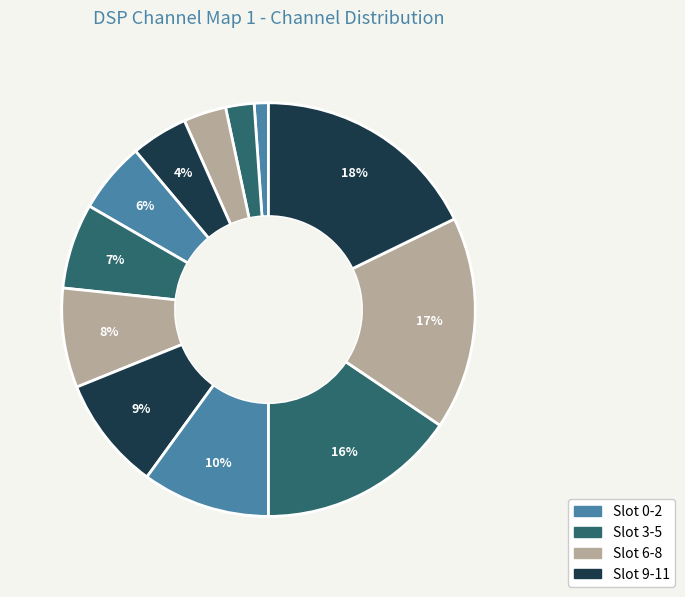

How many slices are in this pie chart?

12